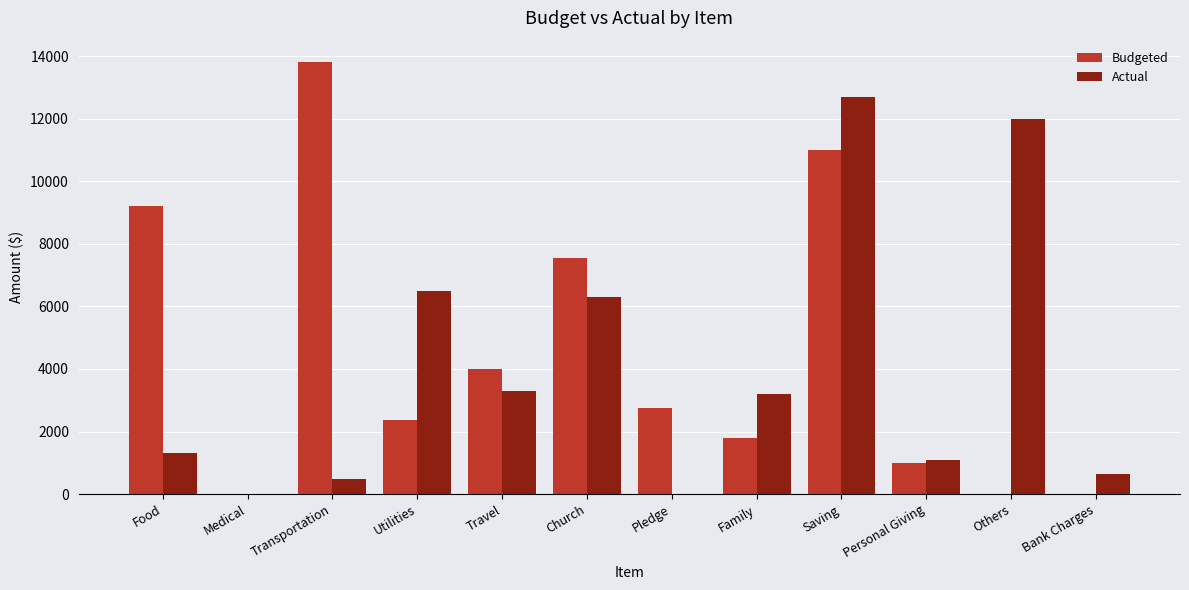

Which series changed the most between Food and Transportation?

Budgeted